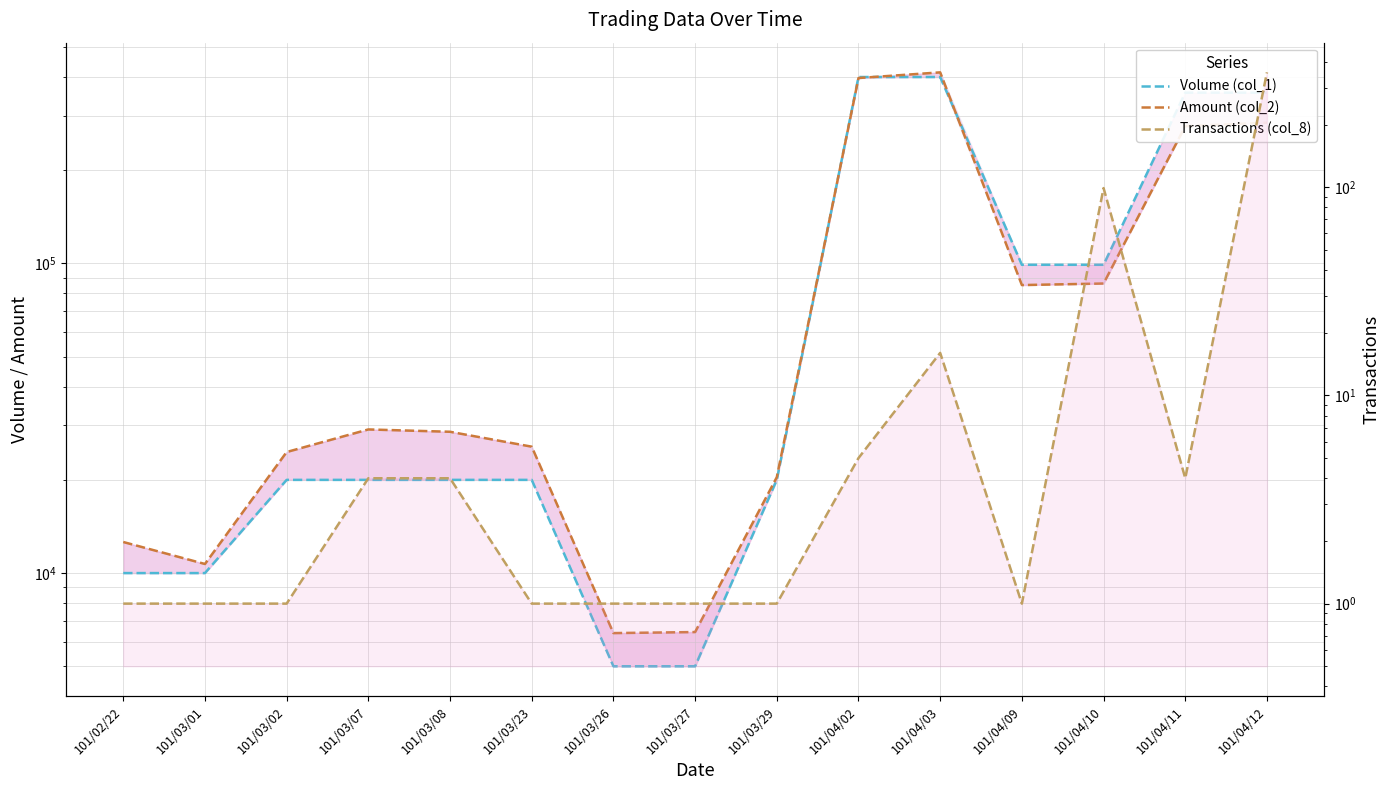

What is the difference between the Amount (col_2) values at 101/04/11 and 101/03/23?

252080